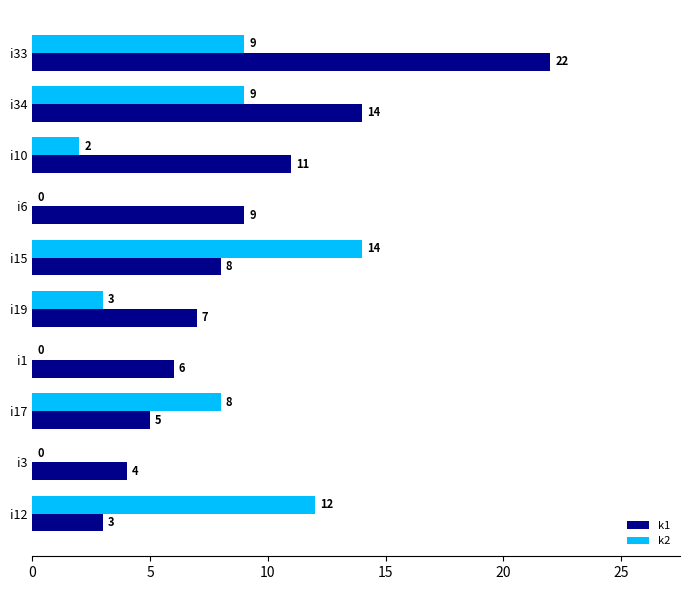

What is the sum of all k1 values?

89